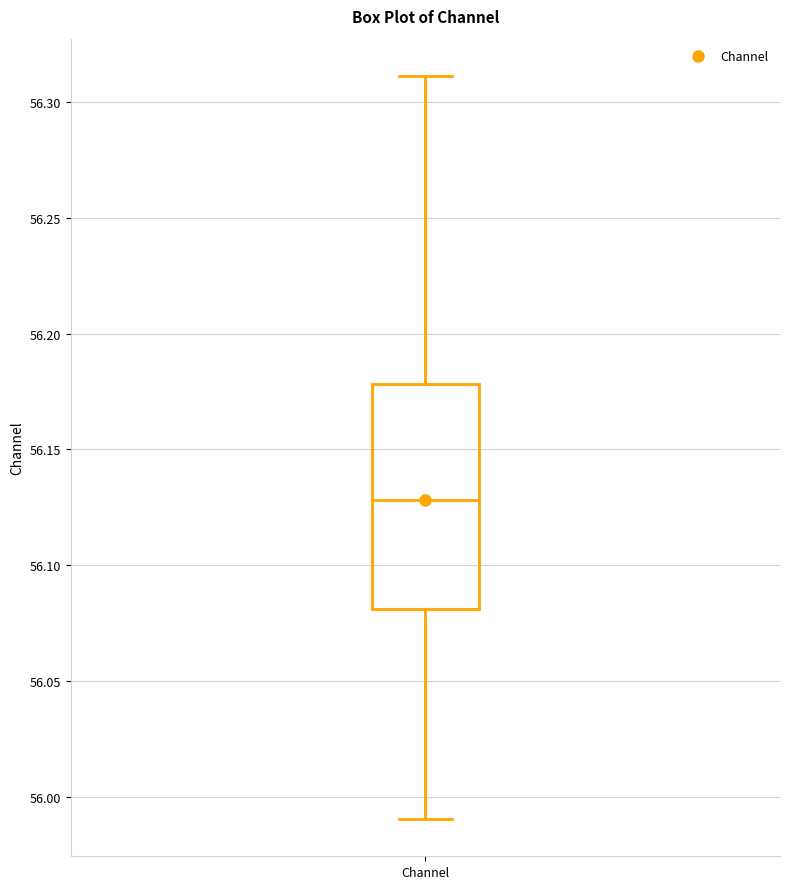

Where does the upper whisker of the box for Channel end on the y-axis? The values are not printed on the chart, so give them approximately, as read against the axis.

56.31